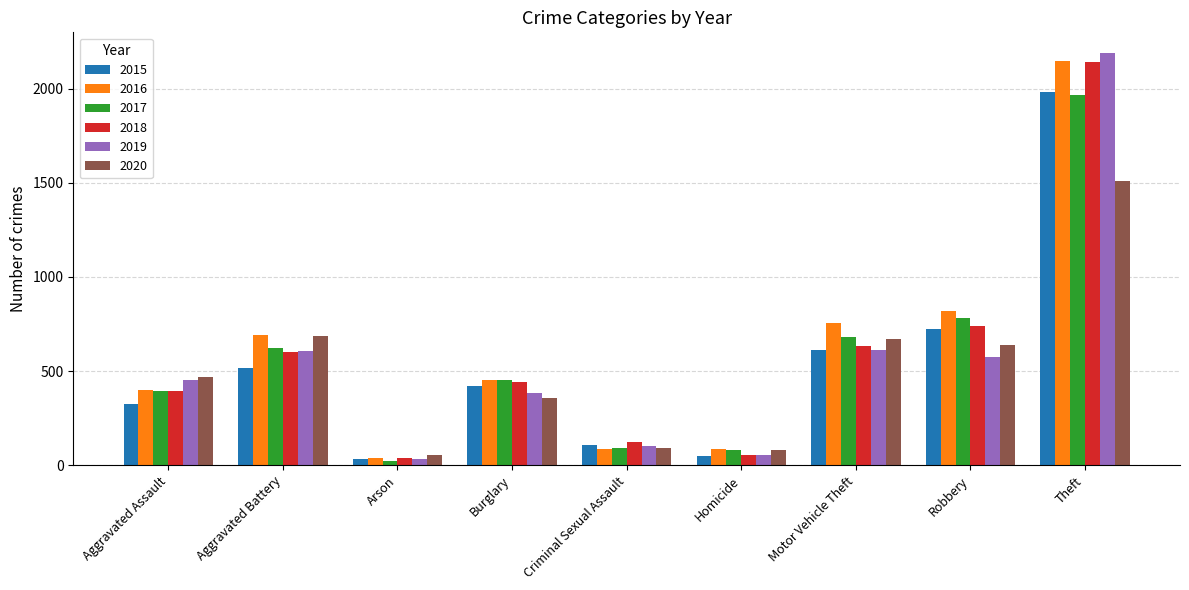

Which series has the largest total across all categories?

2016